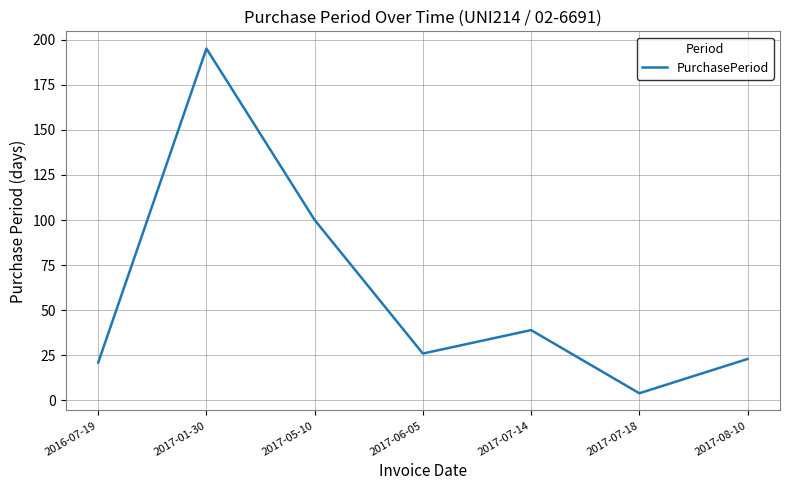

Reading left to right, extract all data points from this chart.

21	195	100	26	39	4	23